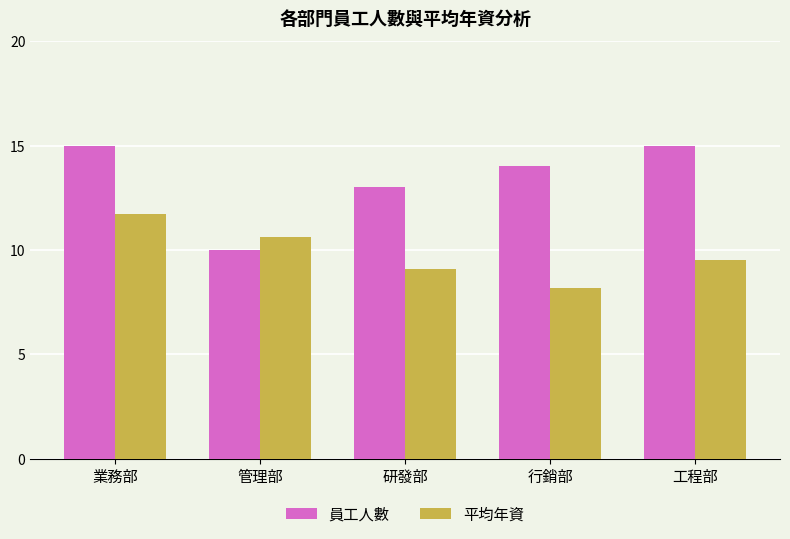

The value of 員工人數 at 研發部 is 21.4. True or false?

False